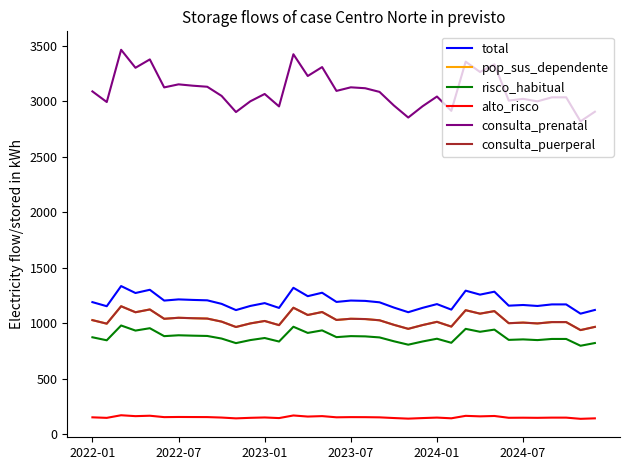

What is the difference between the second highest and minimum values in the pop_sus_dependente series?

201.4